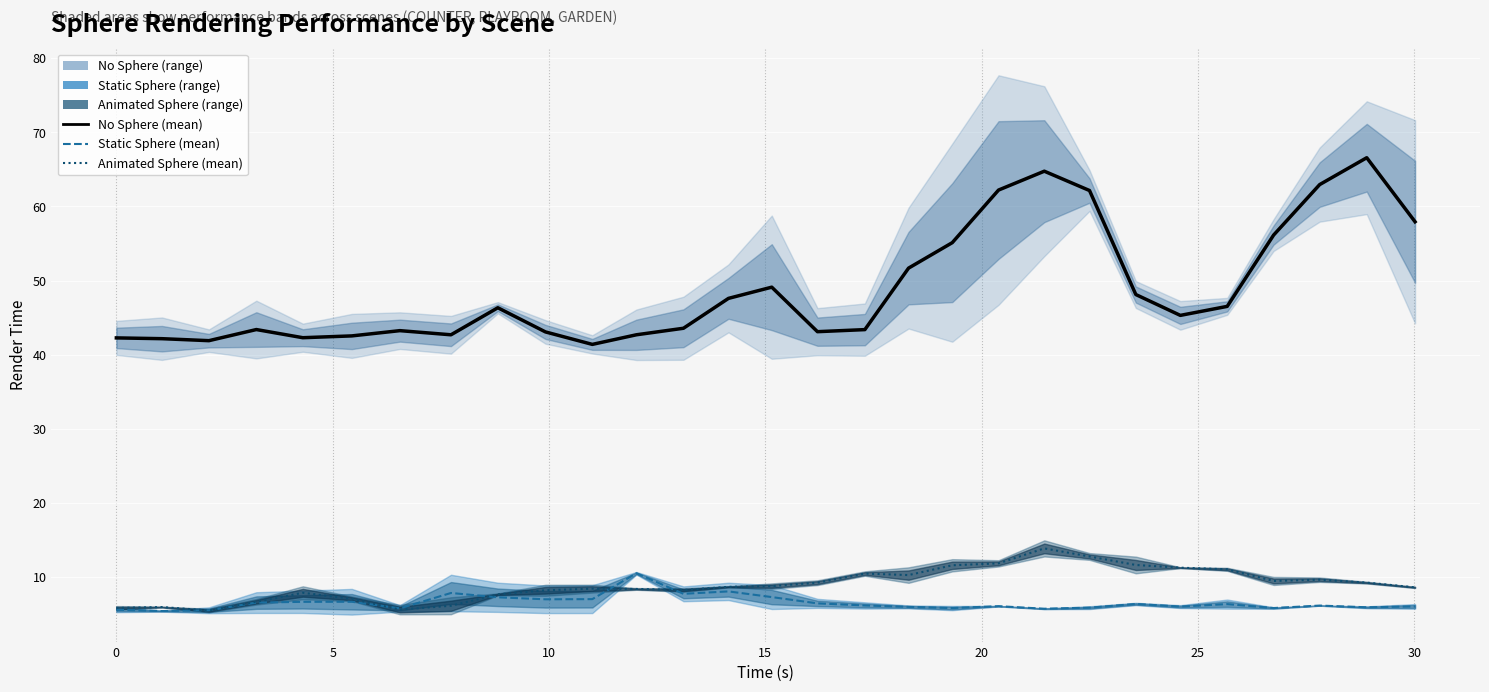

True or false: No Sphere (mean) and Static Sphere (mean) cross at least once.

False